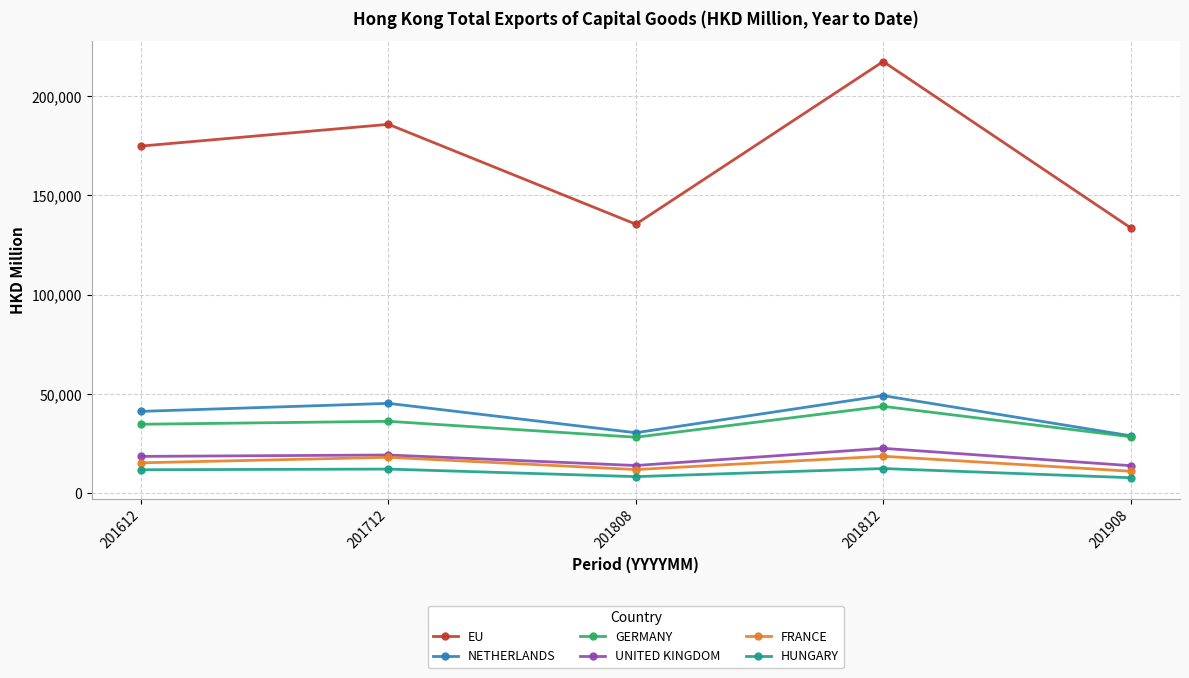

Which series has the largest total across all categories?

EU